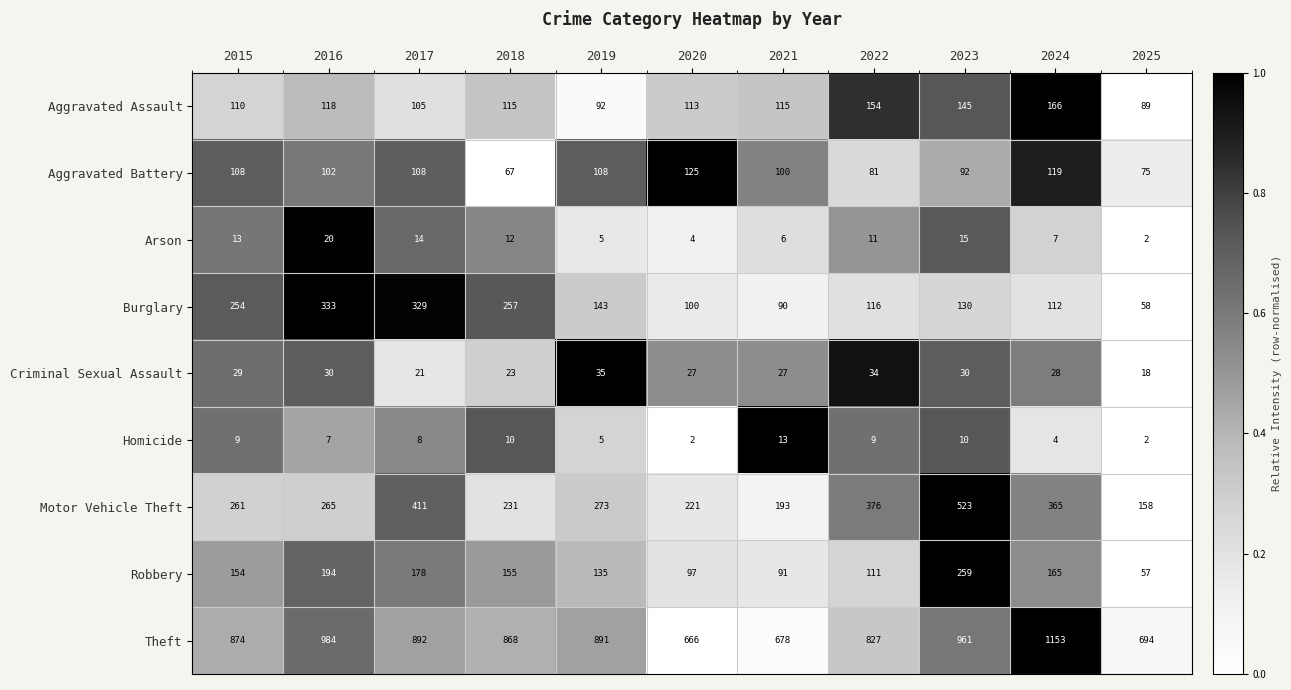

What is the greatest value displayed?

1153